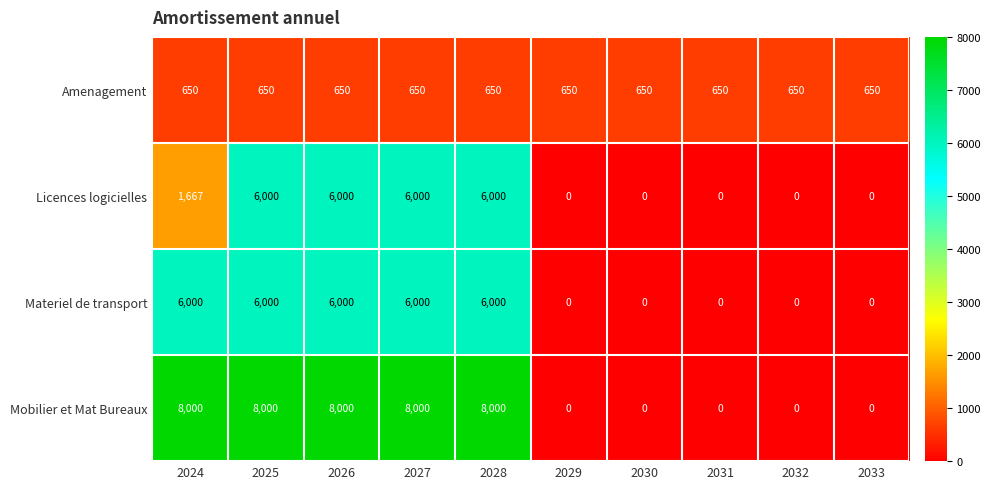

Count the Materiel de transport values in the range 0 to 6000.

10